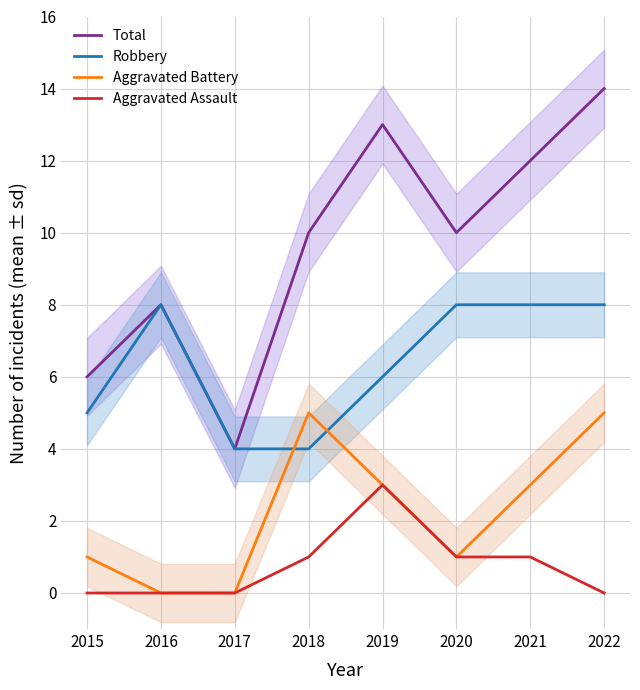

List the series in order of their peak value, highest first.

Total, Robbery, Aggravated Battery, Aggravated Assault